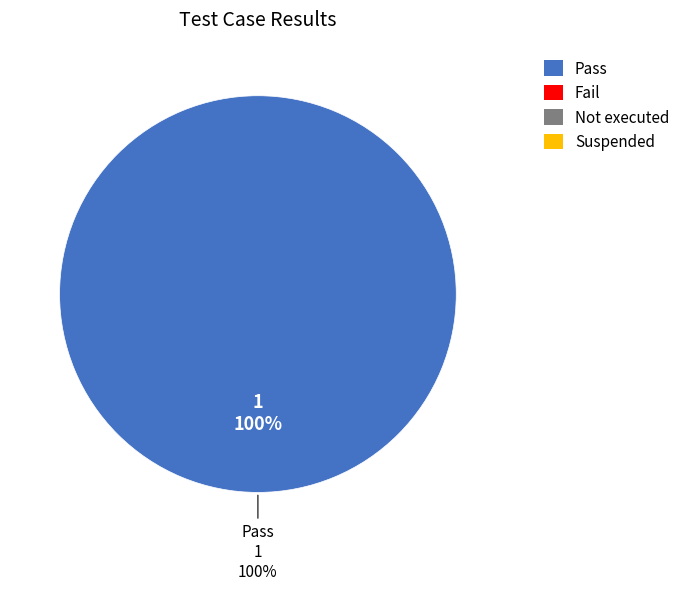

Which slice is the smallest?

Fail